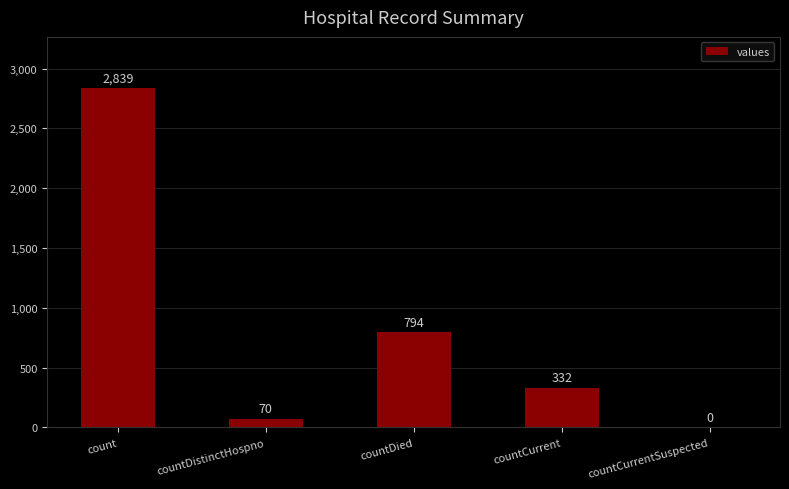

What is the sum of the values at countCurrentSuspected and countCurrent?

332